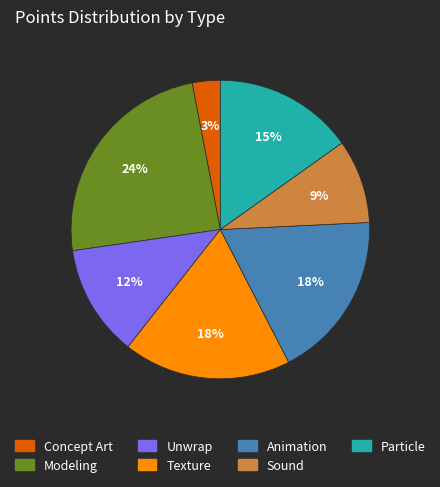

To the nearest percent, what percentage of the pie is Particle?

15%